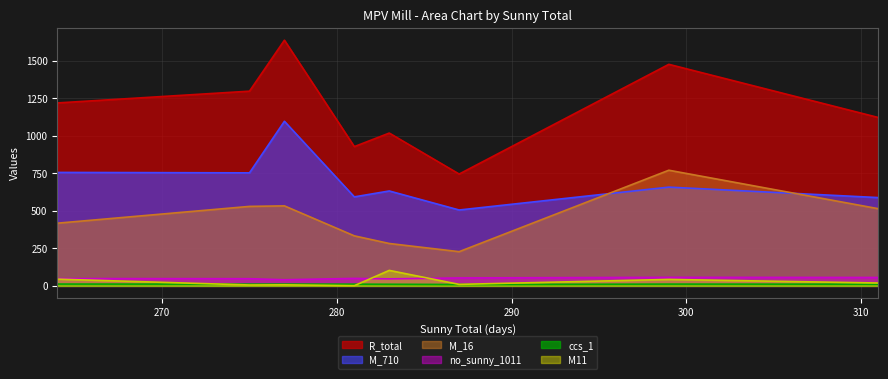

What is the minimum value shown in the chart?

1.4